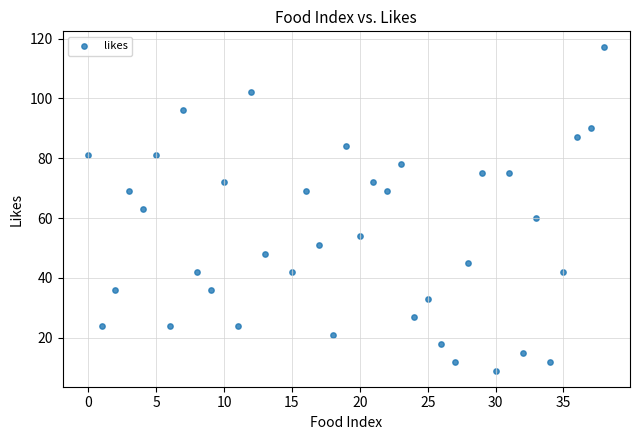

What is the range of X values (max minus min)?

38